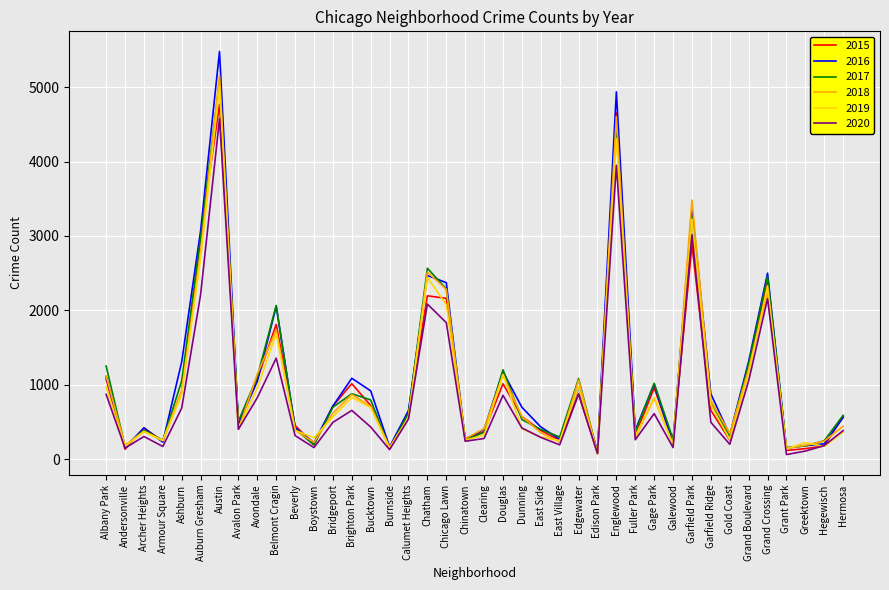

At how many categories does at least one series exceed 5223?

1